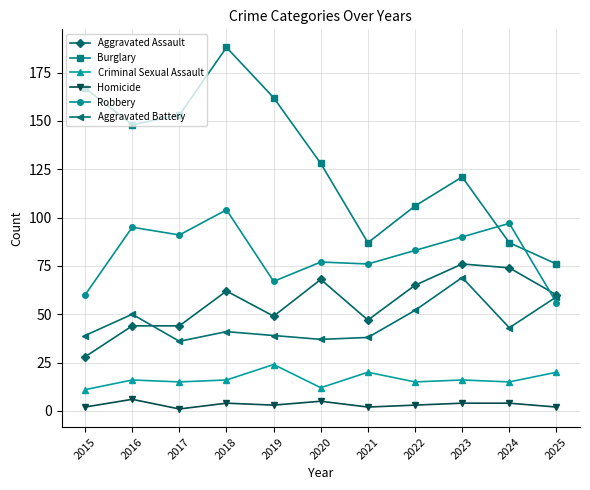

What value does the Homicide series have at 2023?

4